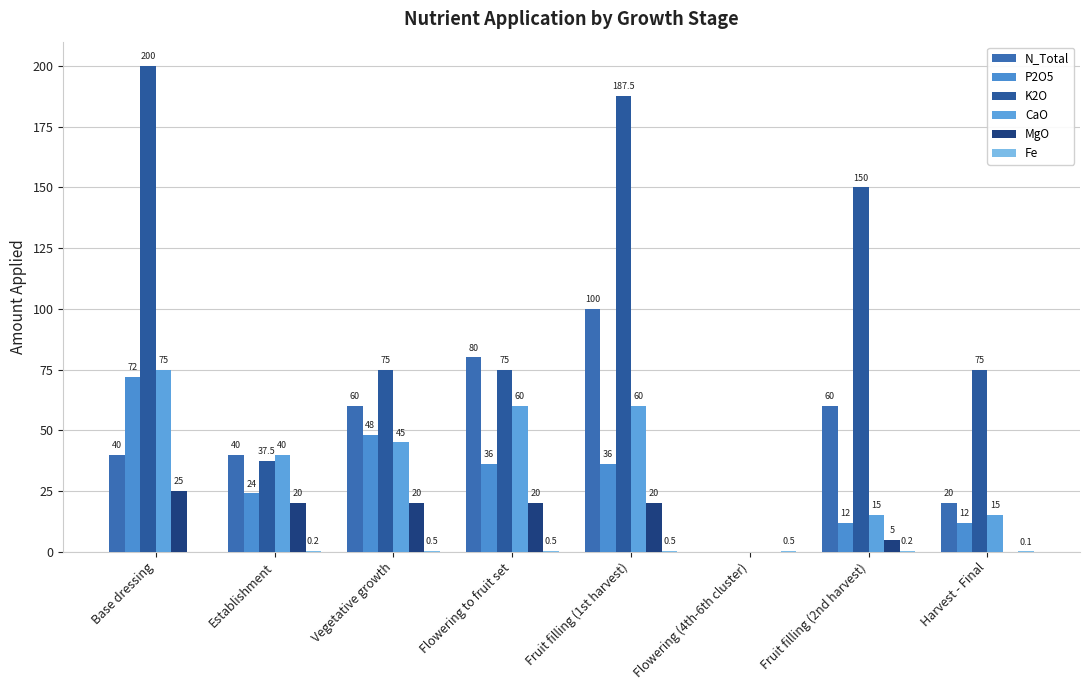

What is the difference between the second highest and minimum values in the MgO series?

20.0